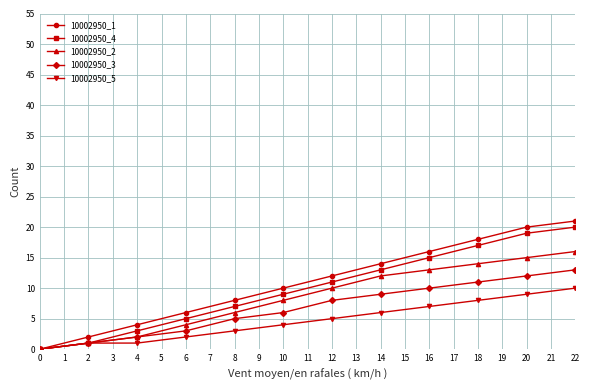

What is the average value of the 10002950_3 series?

7